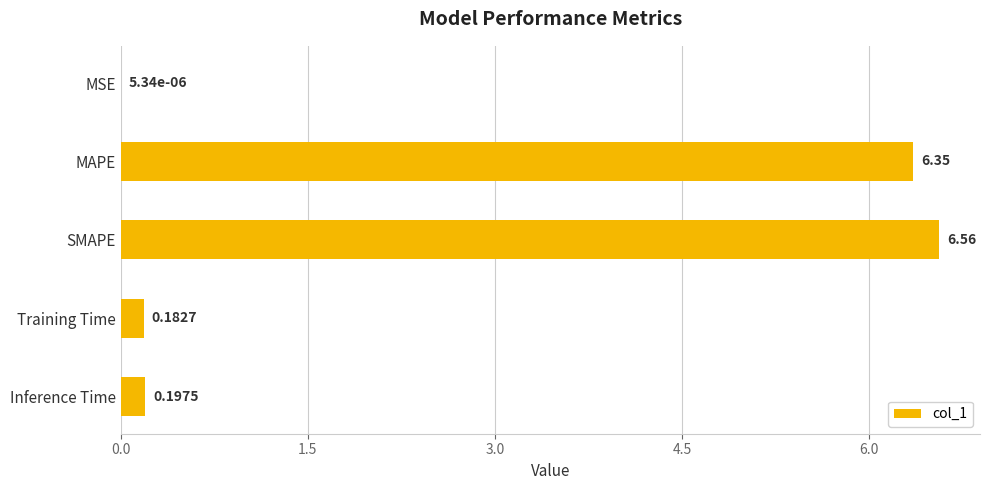

Which label corresponds to the largest value in the chart?

SMAPE